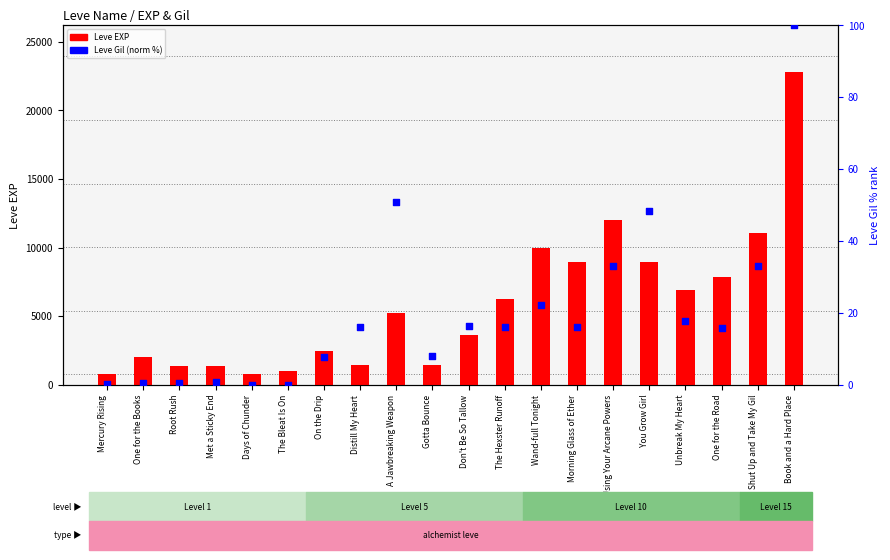

What are all the series names shown in the legend?

Leve EXP, Leve Gil (normalized)